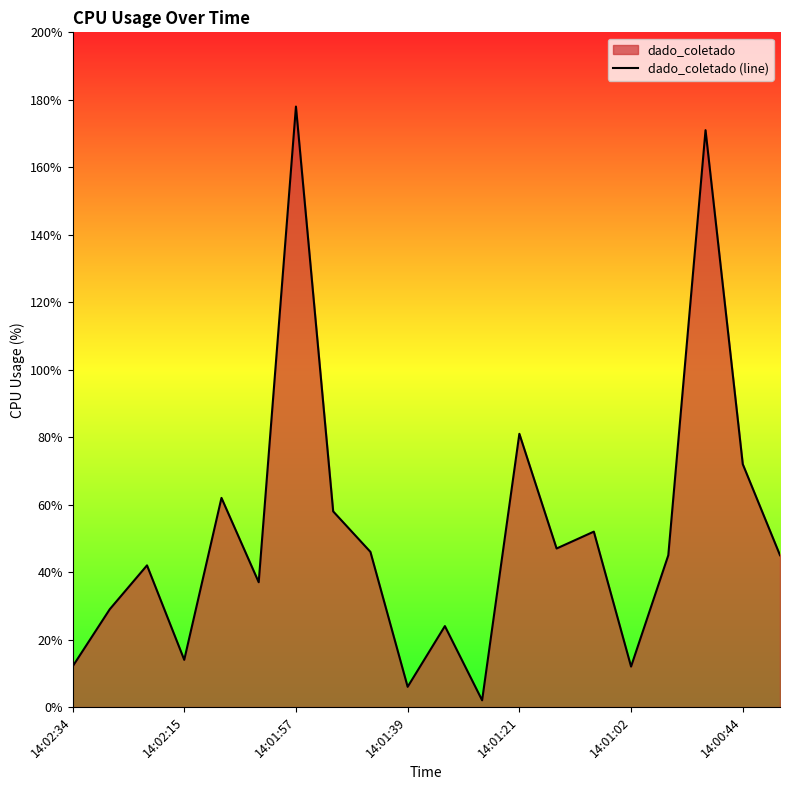

Reading left to right, list all the values displayed in this chart.

12	29	42	14	62	37	178	58	46	6	24	2	81	47	52	12	45	171	72	45